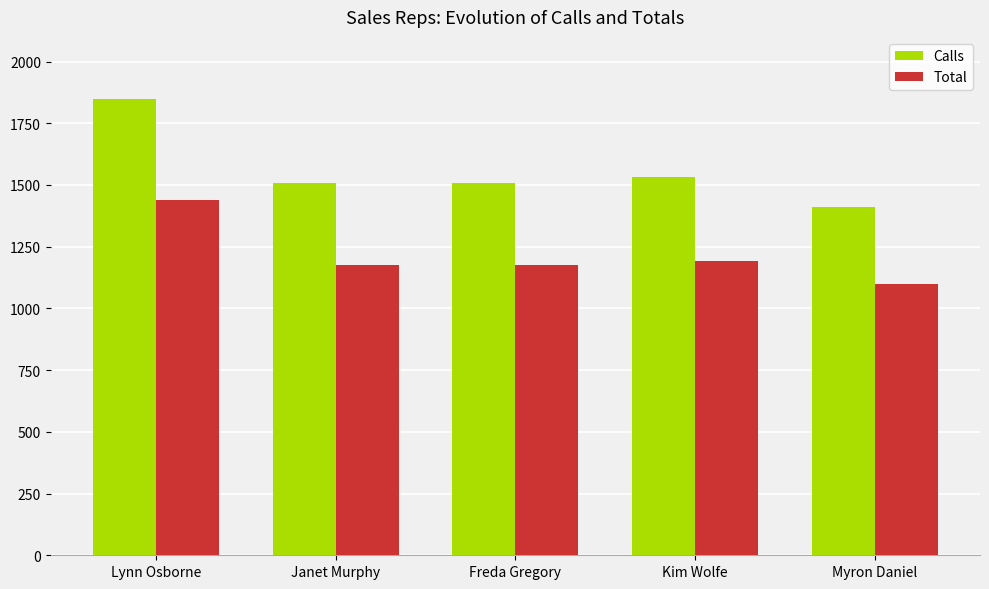

What is the sum of all Calls values?

7806